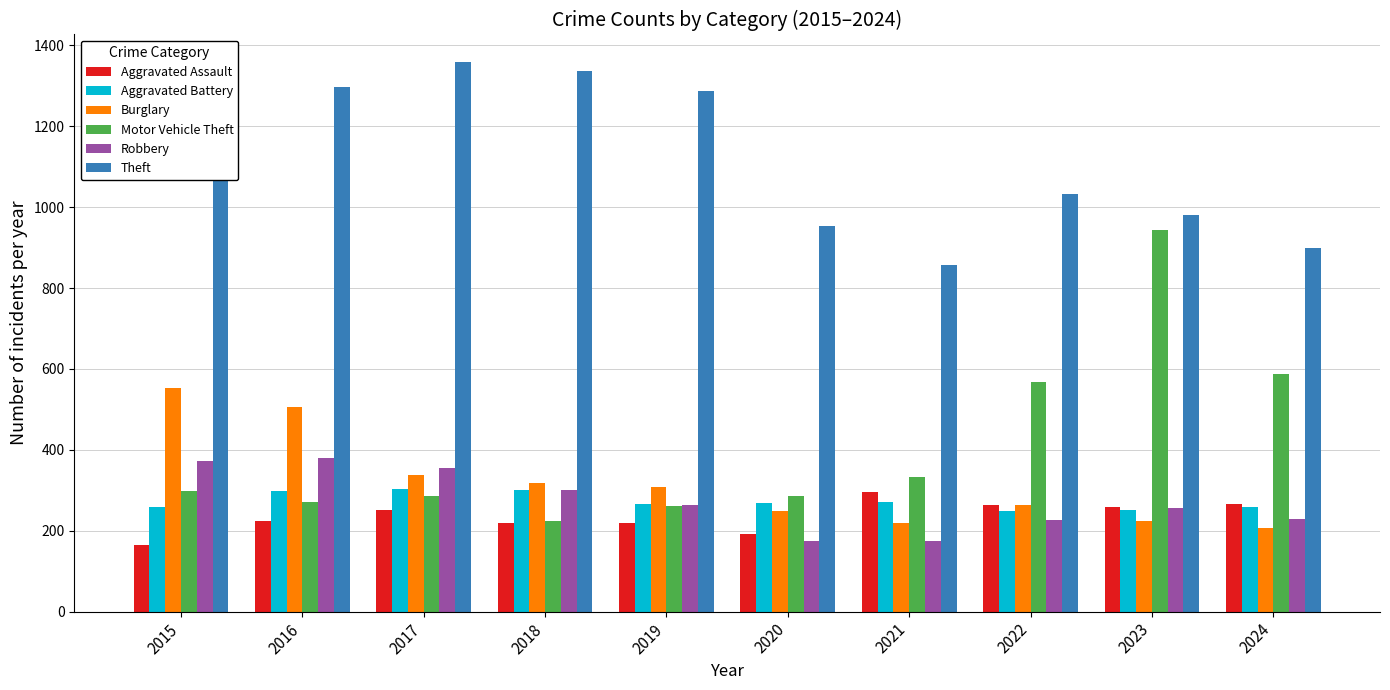

What is the sum of the Theft values at 2024 and 2020?

1853